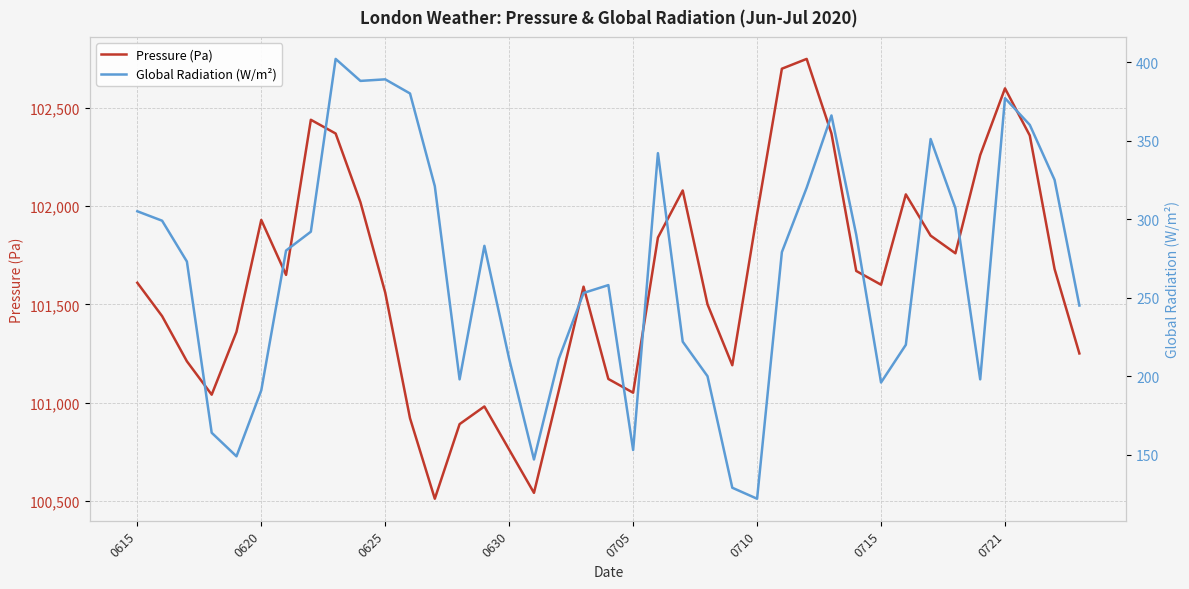

What is the average value of the Global Radiation (W/m²) series?

267